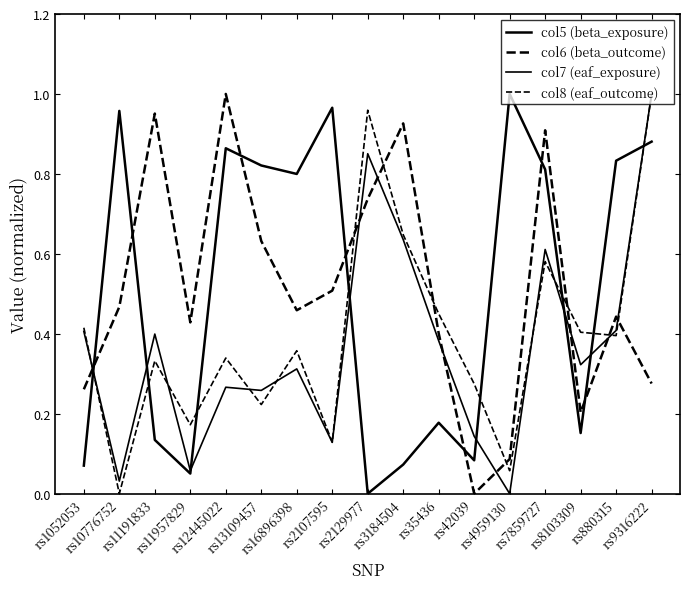

What is the average value of the col8 (eaf_outcome) series?

0.4